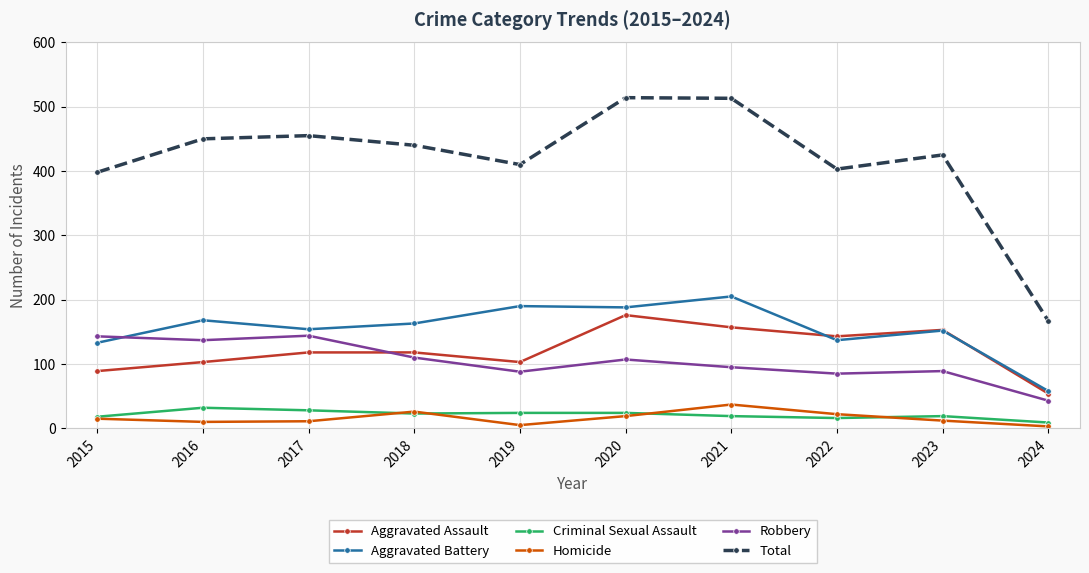

True or false: Aggravated Assault and Total intersect in this chart.

False